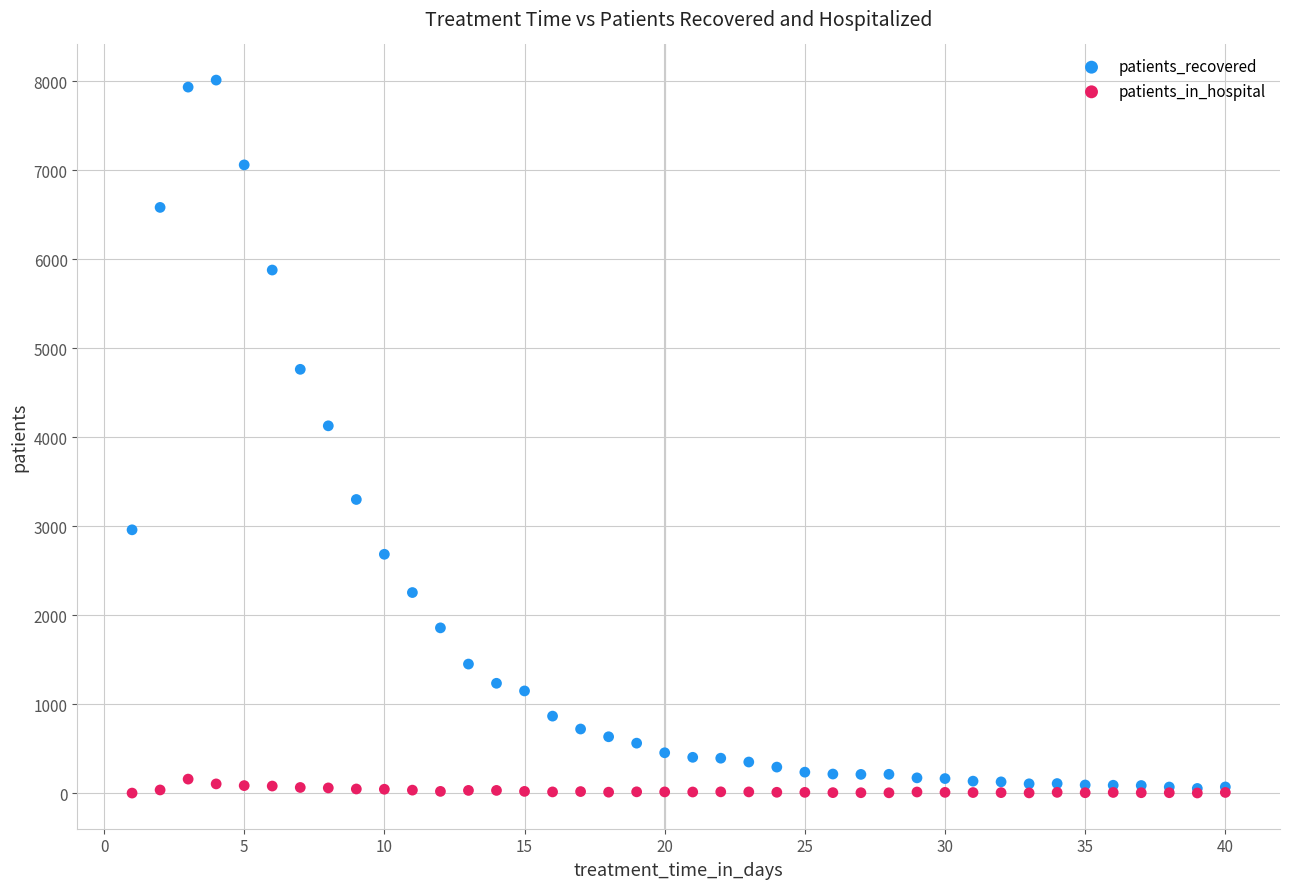

Which series has the largest Y range (max minus min)?

patients_recovered